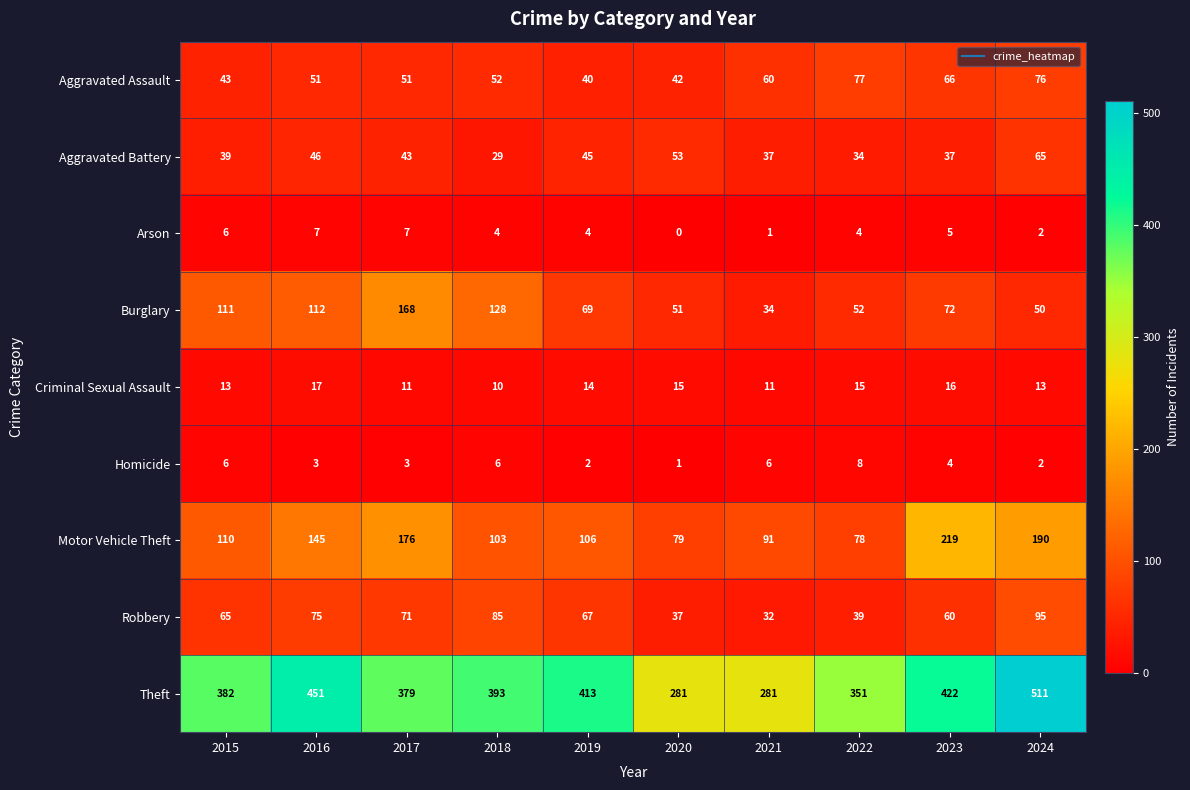

Where does the Criminal Sexual Assault series first go above 14?

2016